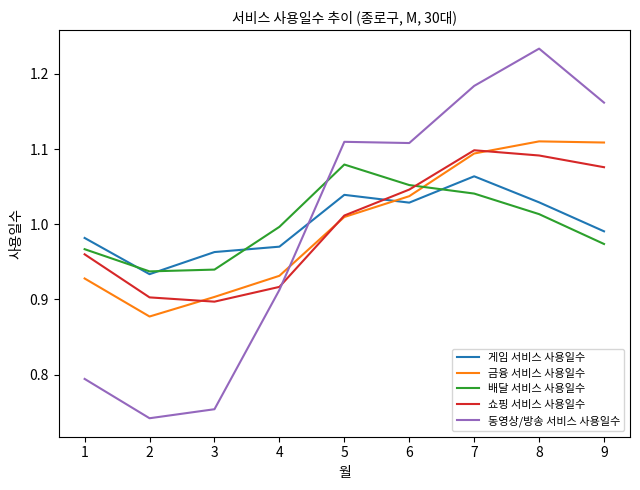

True or false: 게임 서비스 사용일수 and 배달 서비스 사용일수 intersect in this chart.

True